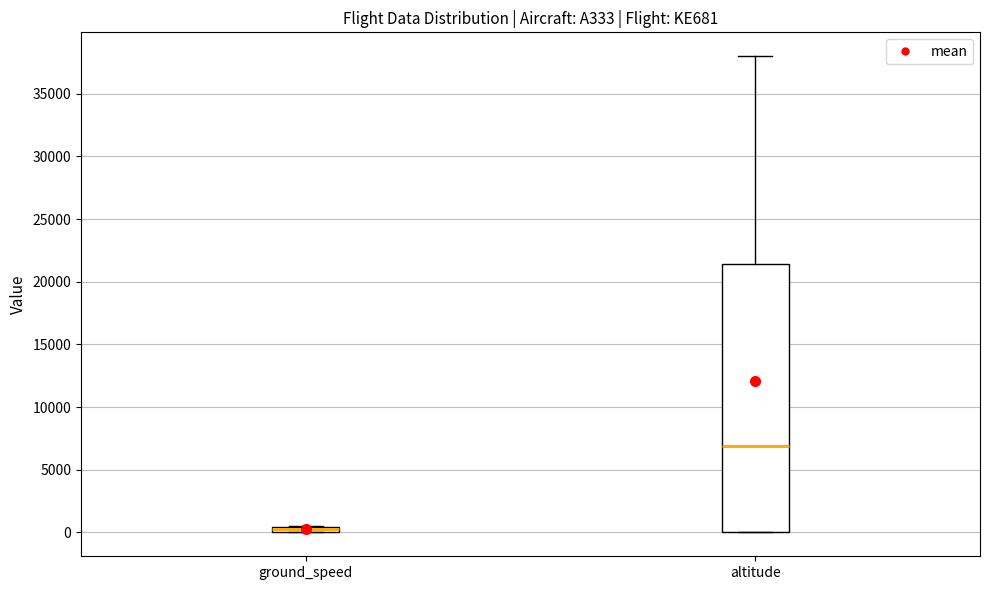

Comparing the boxes themselves (not the whiskers), which one is the tallest?

altitude